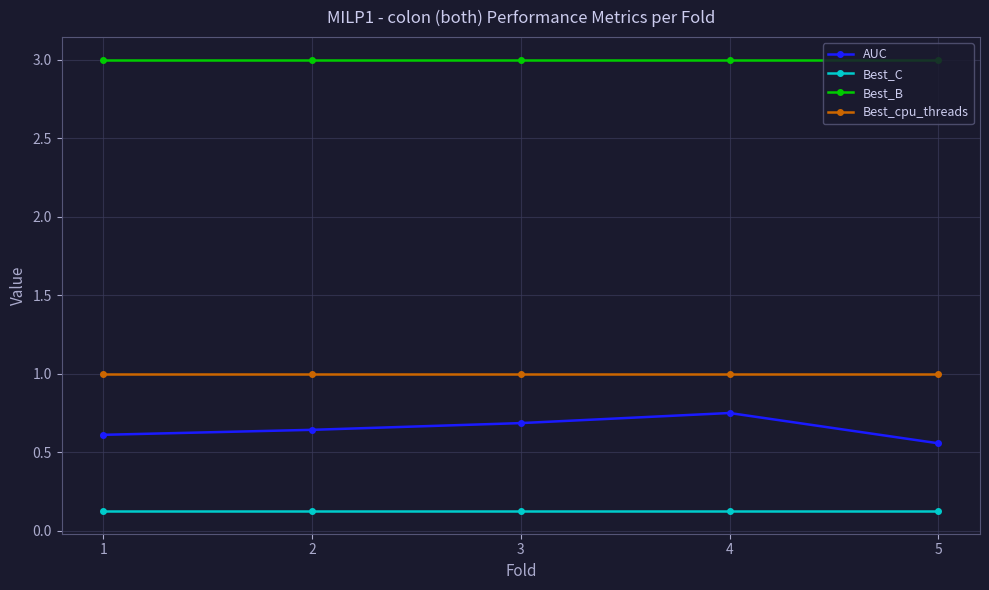

The Best_cpu_threads series shows 1.6 at 3. True or false?

False